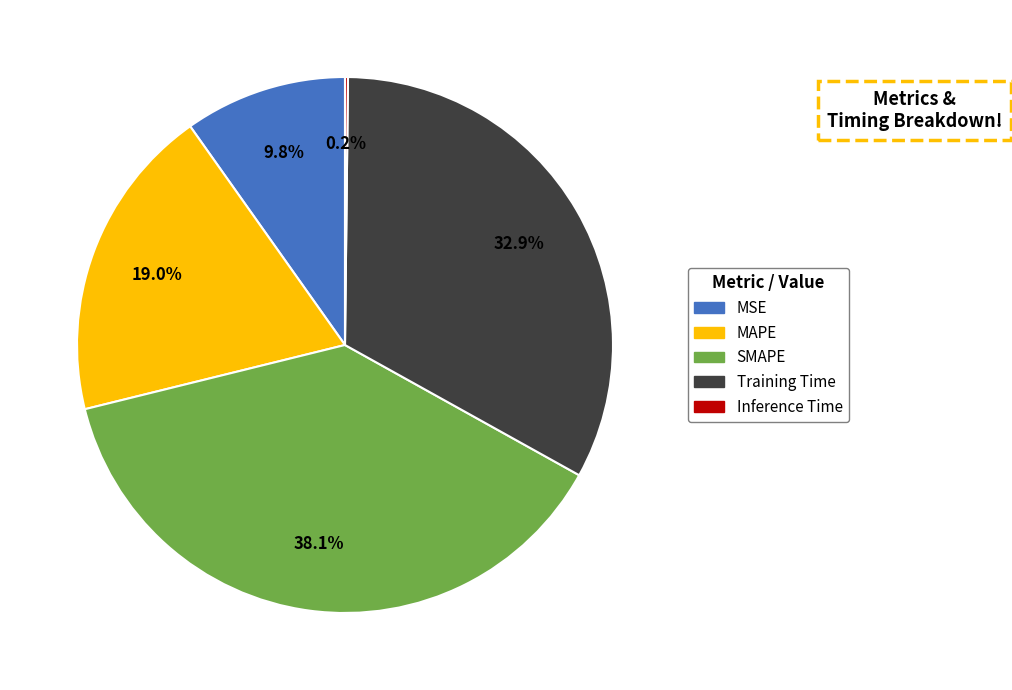

To the nearest percent, what is the combined percentage of MAPE and MSE?

29%